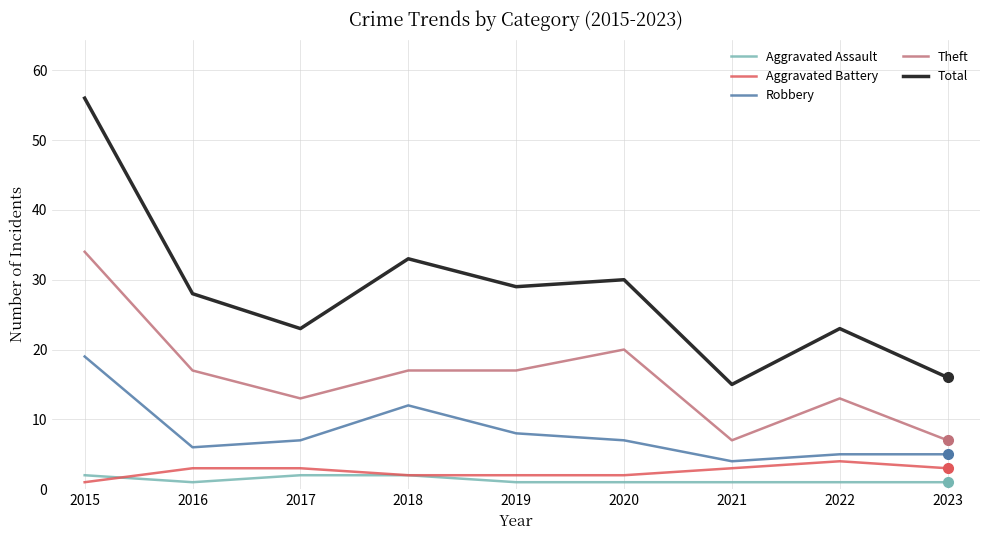

What is the difference between the second highest and minimum values in the Theft series?

13